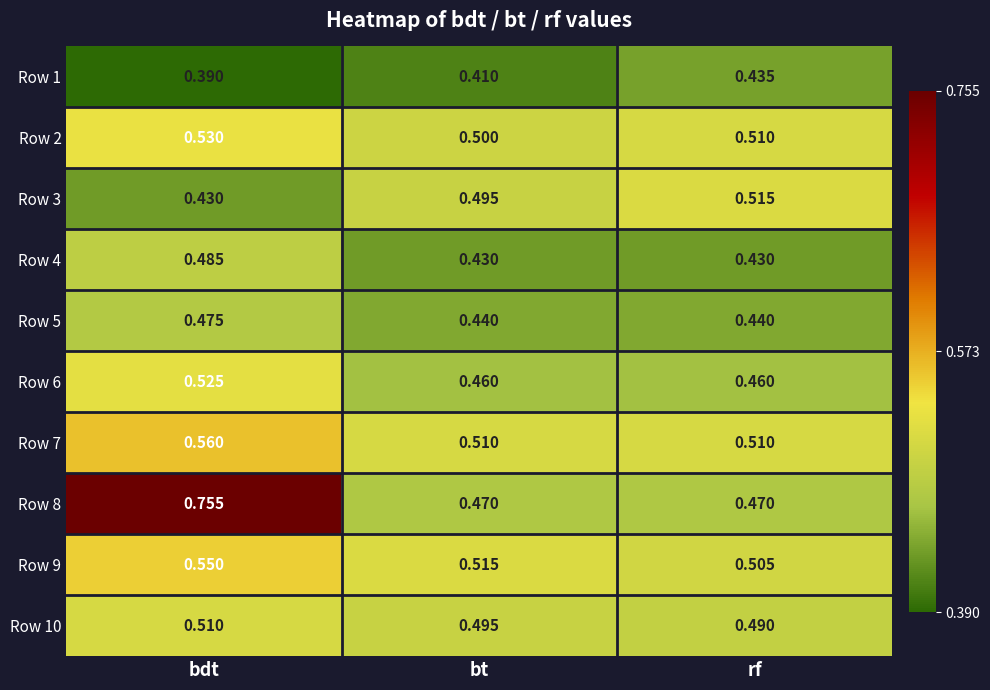

Which series has the largest range (max minus min)?

Row 8